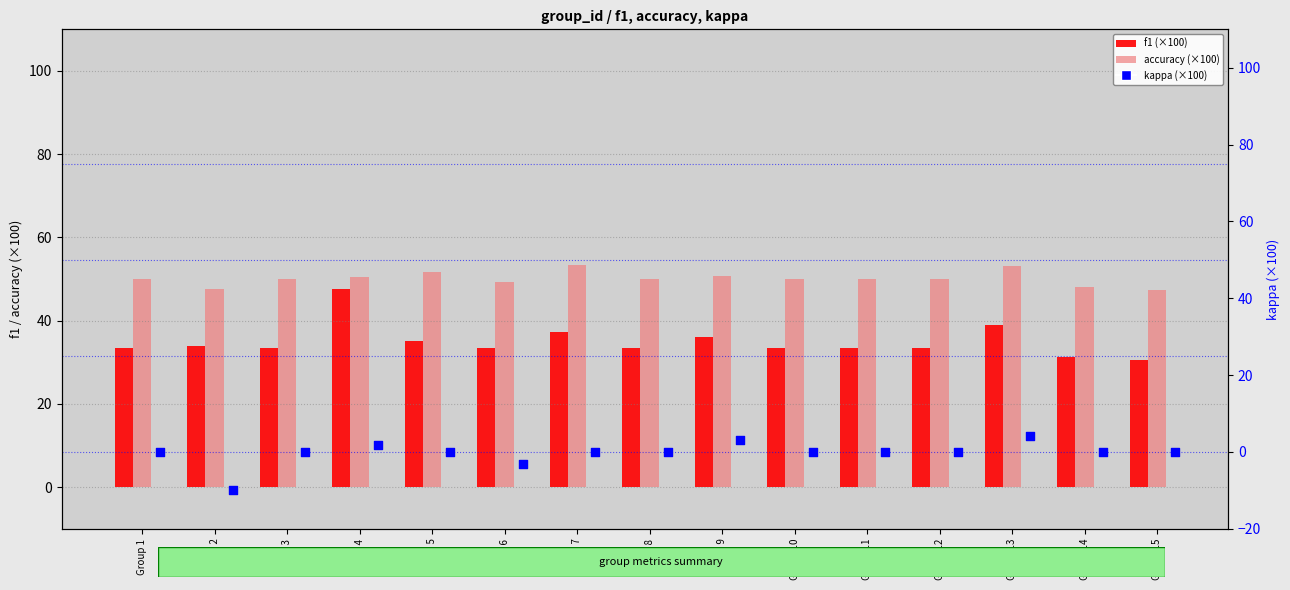

Which series has the largest total across all categories?

accuracy